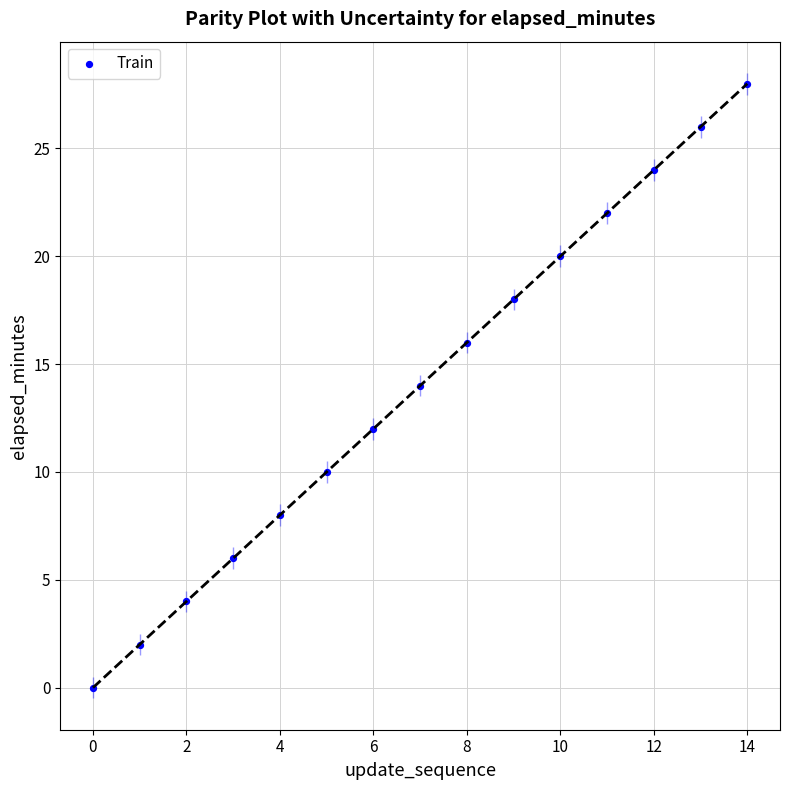

What is the range of Y values (max minus min)?

28